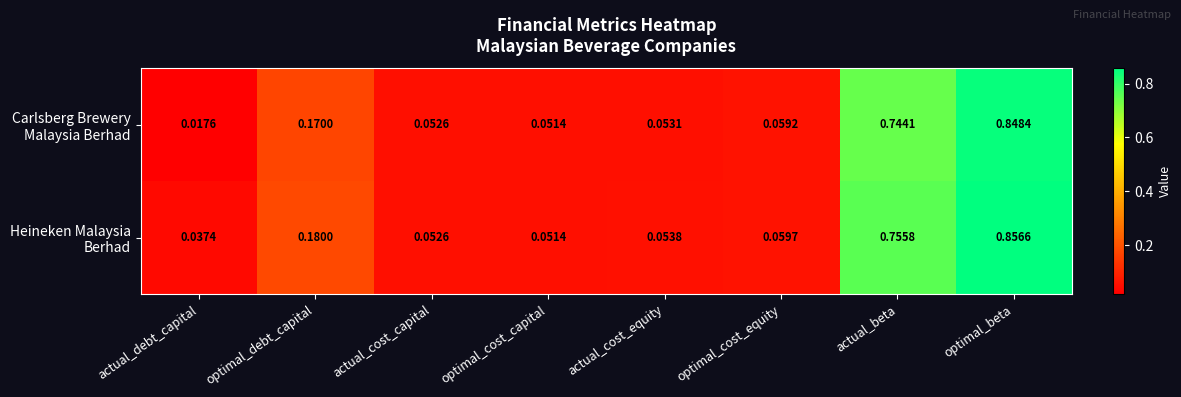

At which category does the chart reach its minimum across all series?

actual_debt_capital